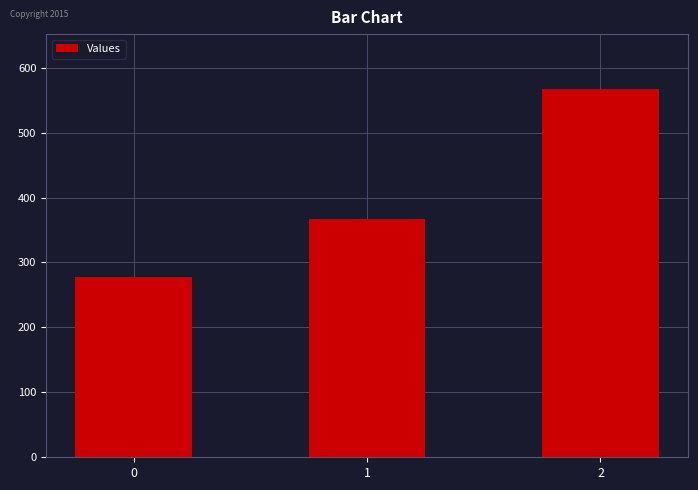

Rank the categories by value from highest to lowest.

2, 1, 0